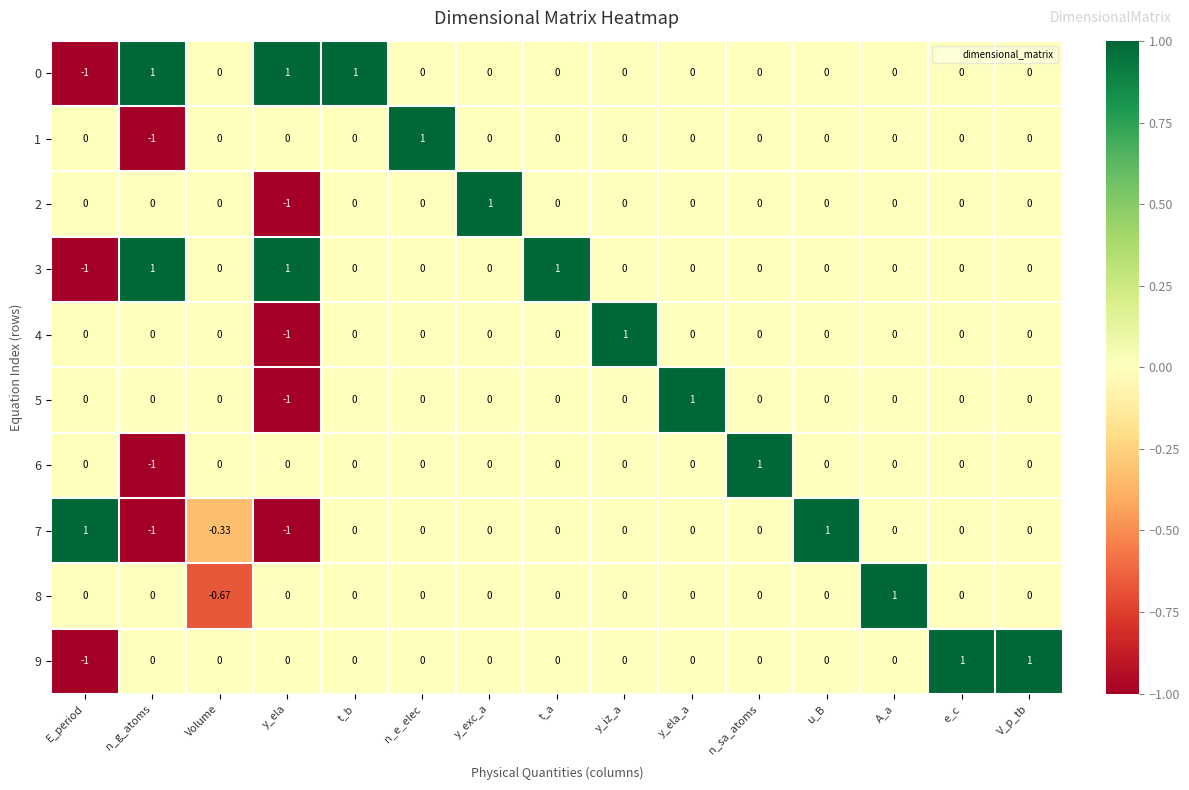

Where does the 3 series first go above 0?

n_g_atoms